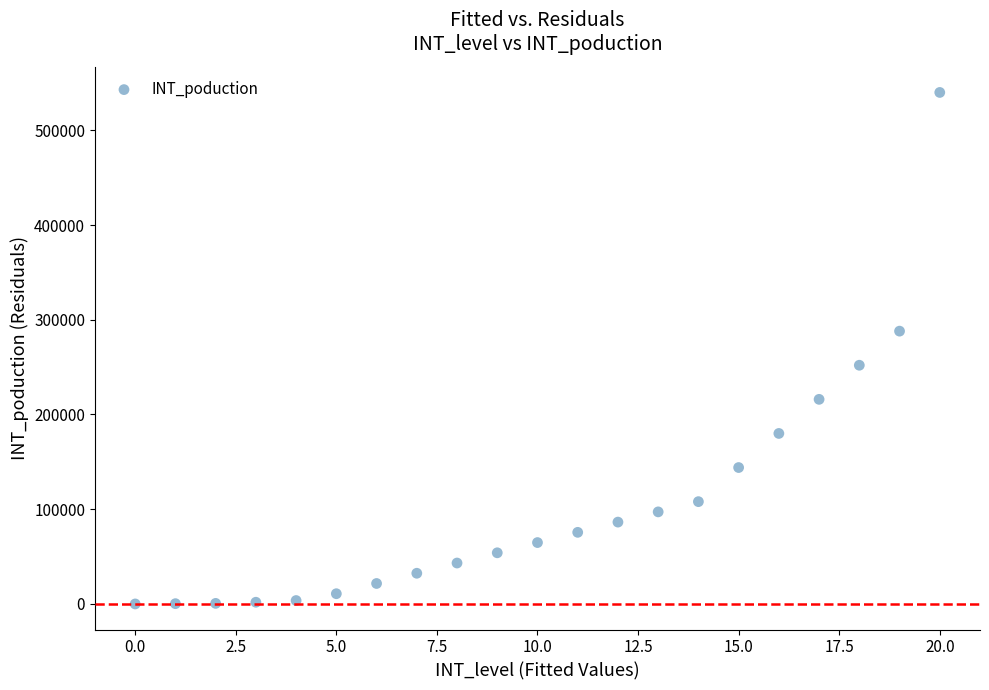

What is the range of Y values (max minus min)?

540000